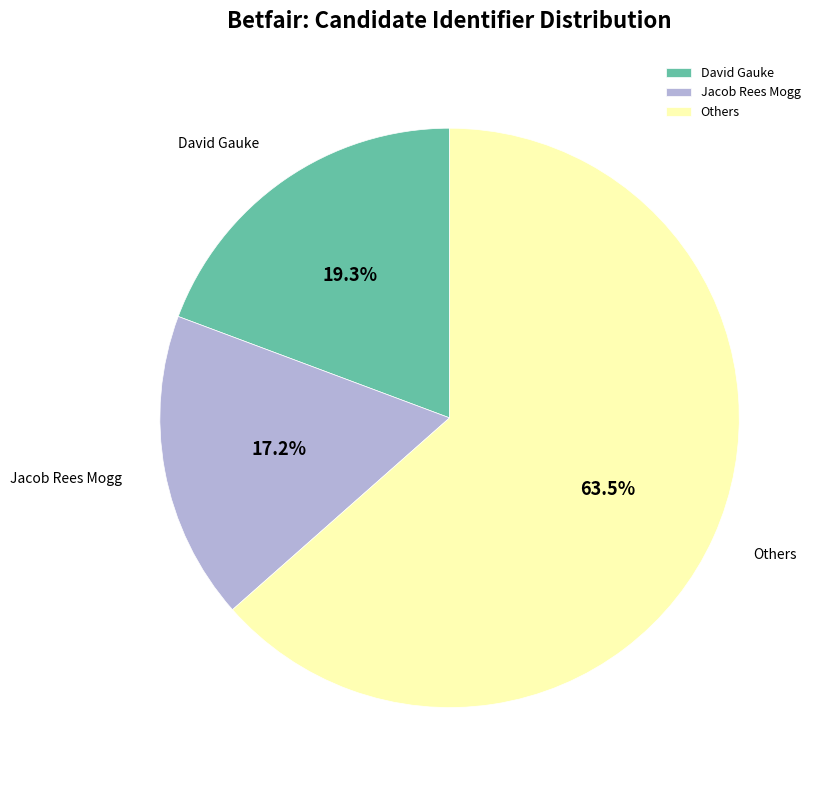

Which has a higher value, Others or David Gauke?

Others